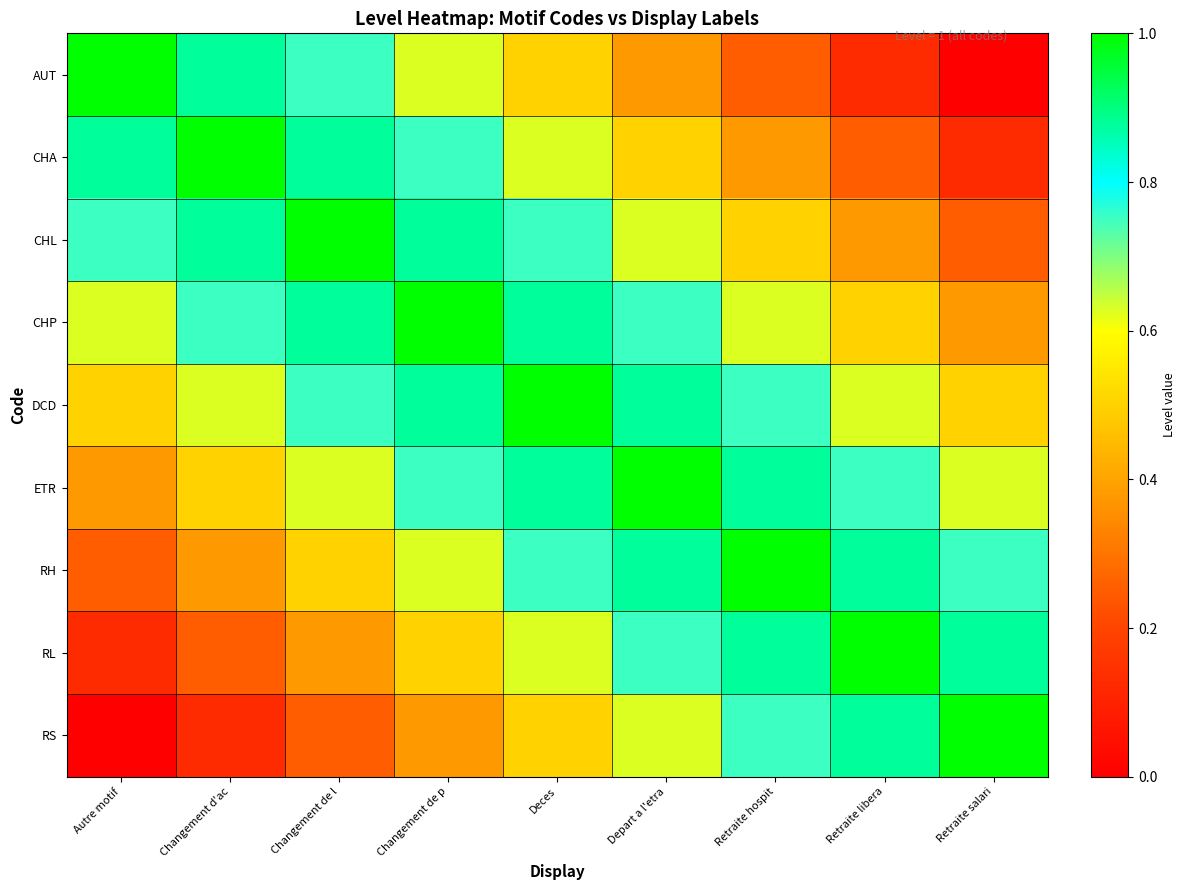

What is the difference between the highest and lowest values at Deces?

0.5